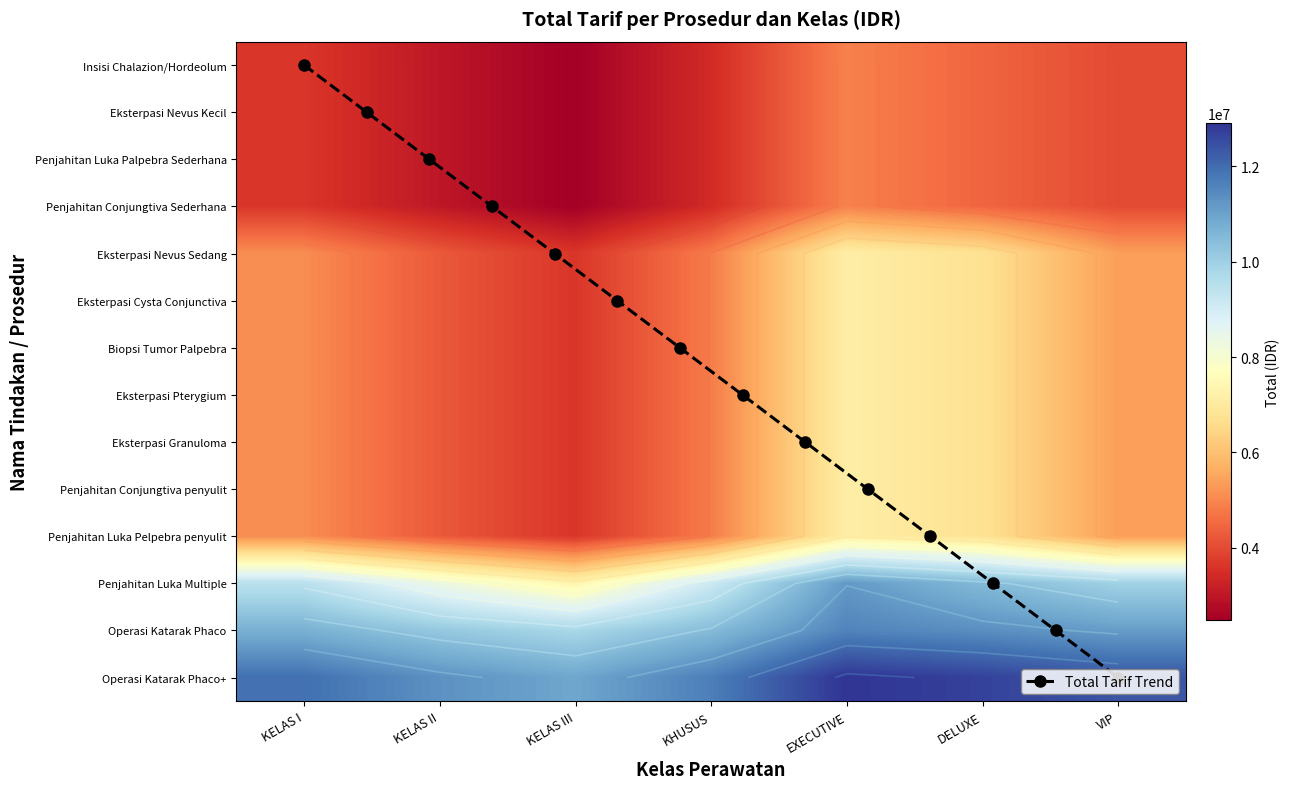

What is the difference between the highest and lowest values at DELUXE?

8240000